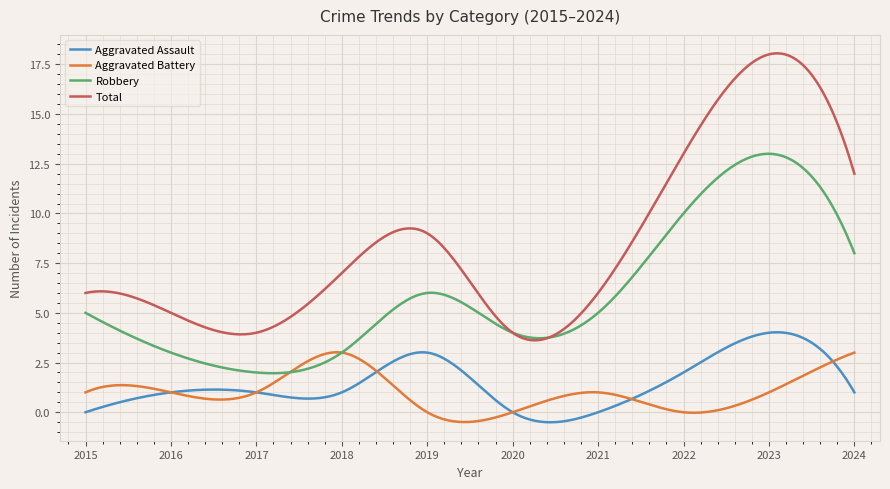

True or false: Aggravated Assault and Robbery cross at least once.

False